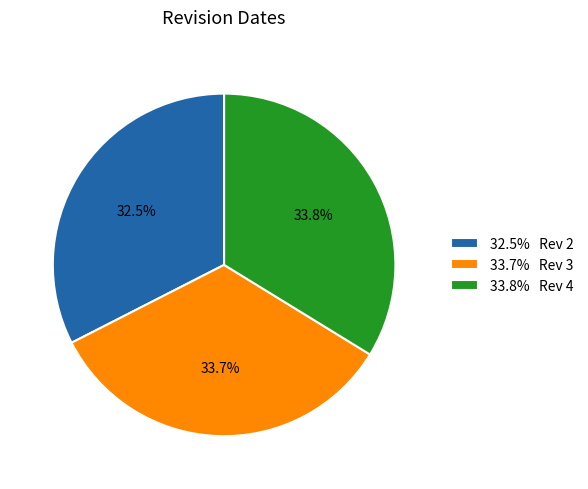

Which has a higher value, 33.7% Rev 3 or 32.5% Rev 2?

33.7% Rev 3